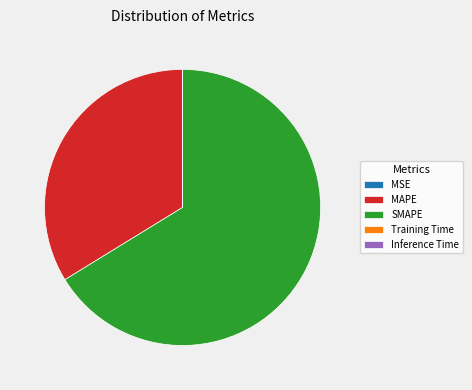

Which category has the biggest portion of the pie?

SMAPE